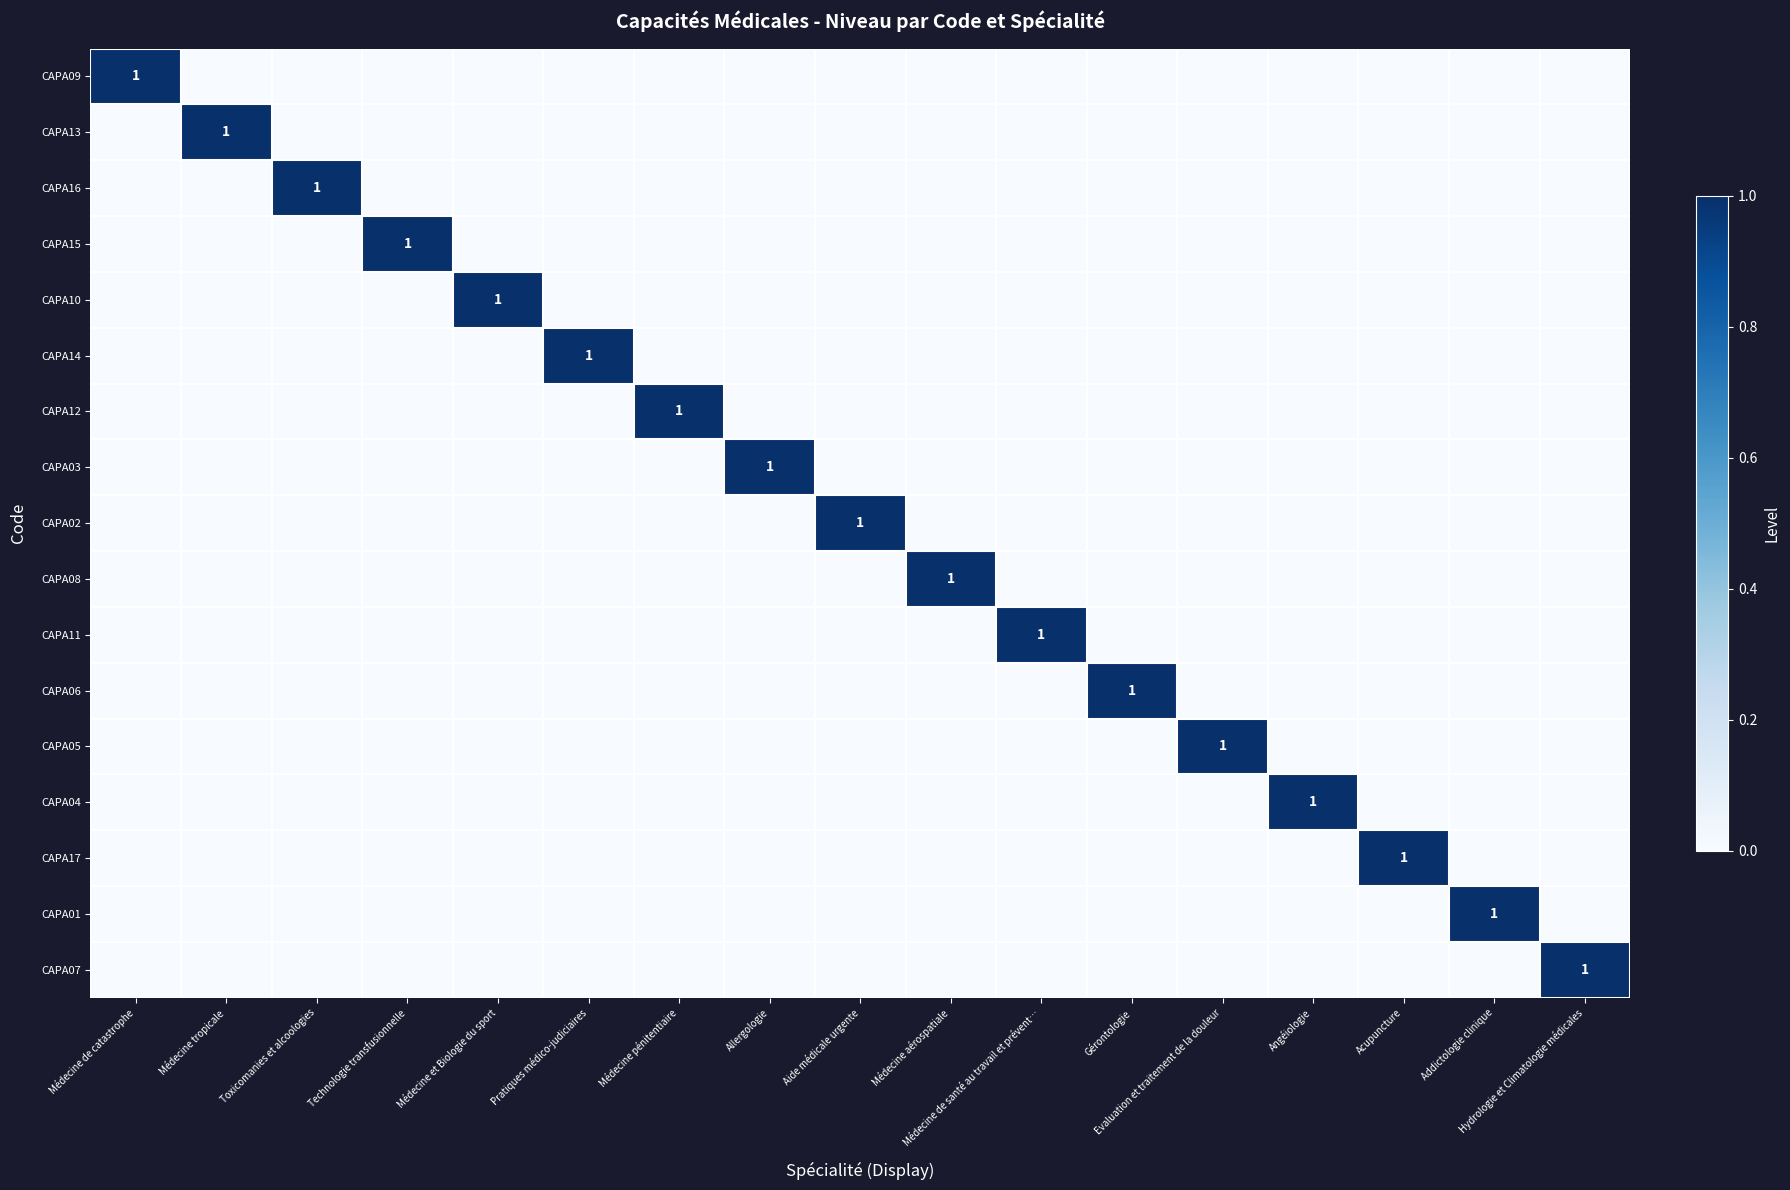

The value of CAPA09 at Médecine de catastrophe is 1. True or false?

True